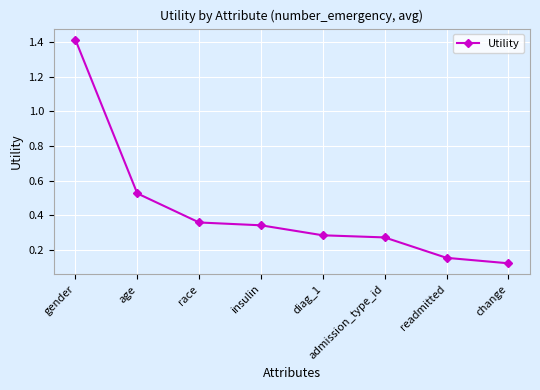

What is the label of the 7th point from the left?

readmitted